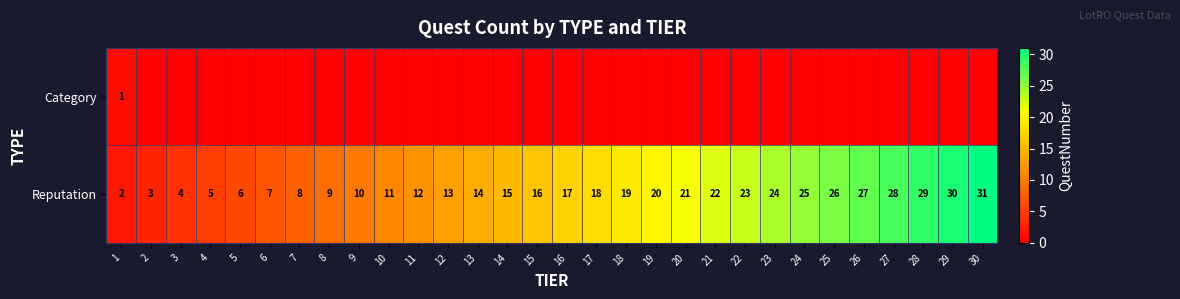

Where is Reputation nearest to the value 16?

15